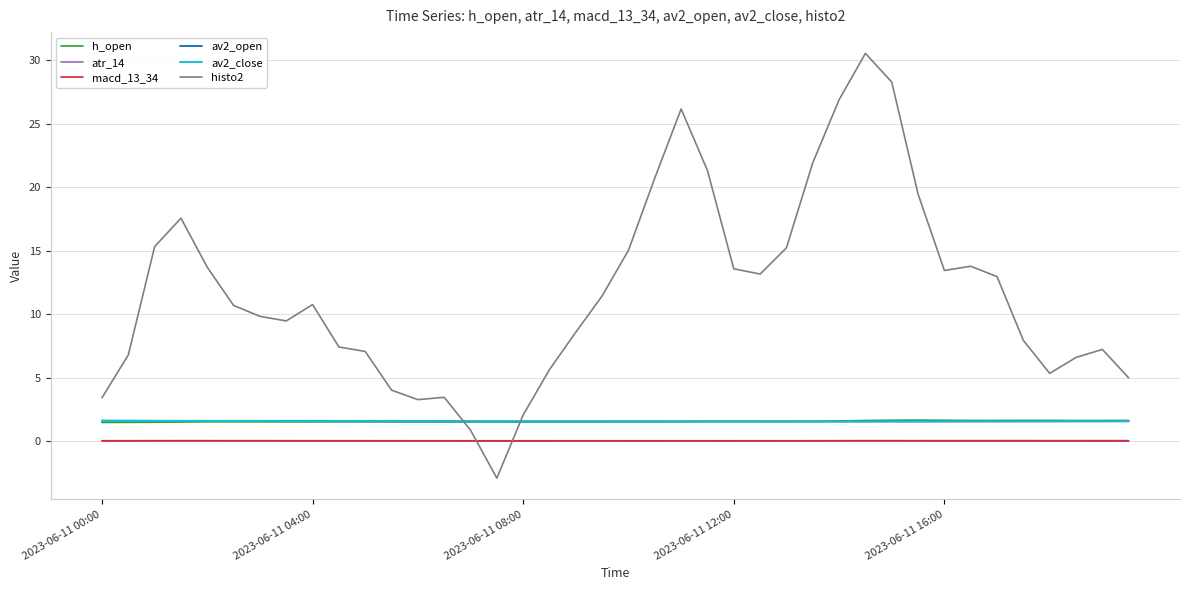

What is the maximum value shown in the chart?

30.6